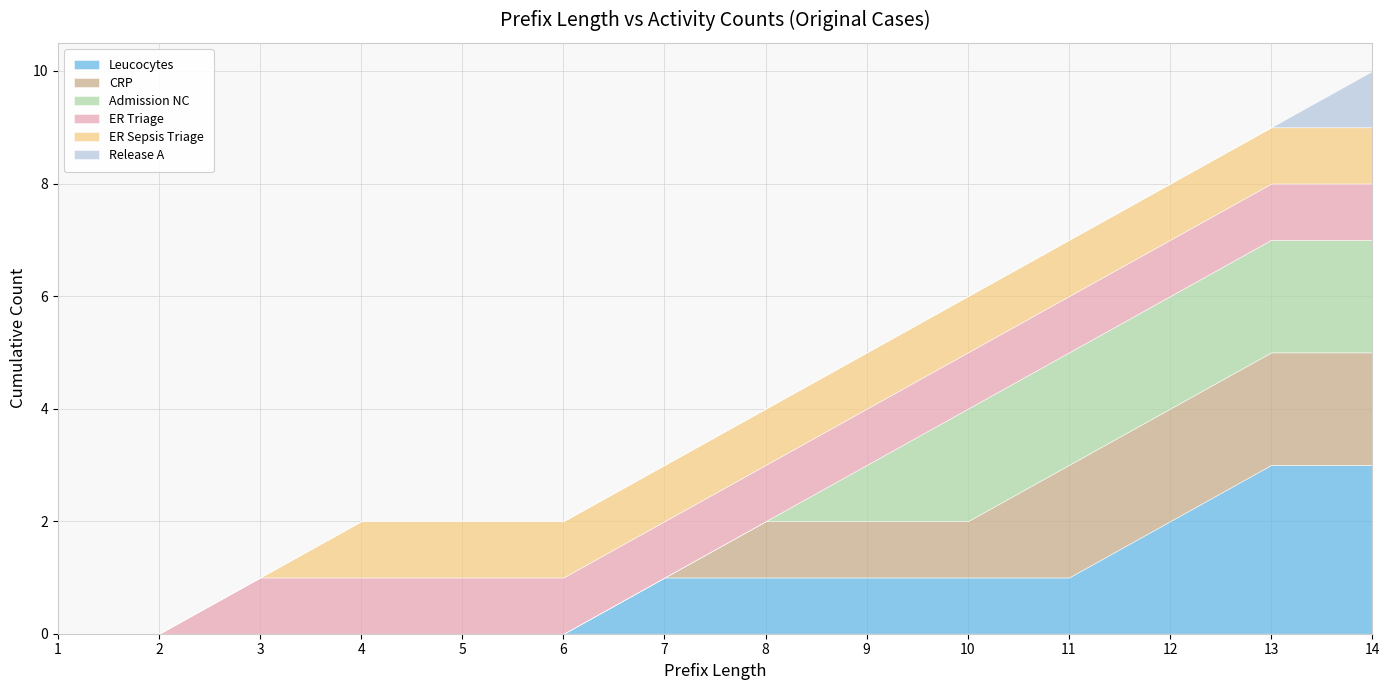

The CRP series shows 1 at 9. True or false?

True